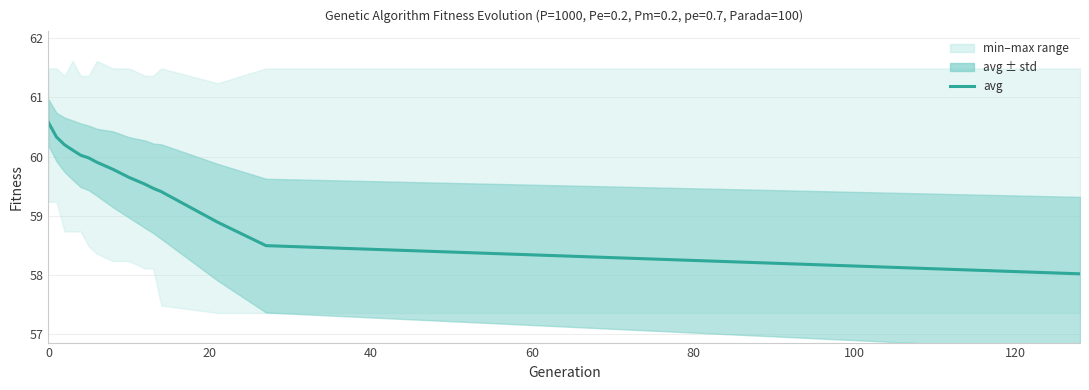

What is the difference between the second highest and minimum values?

2.3